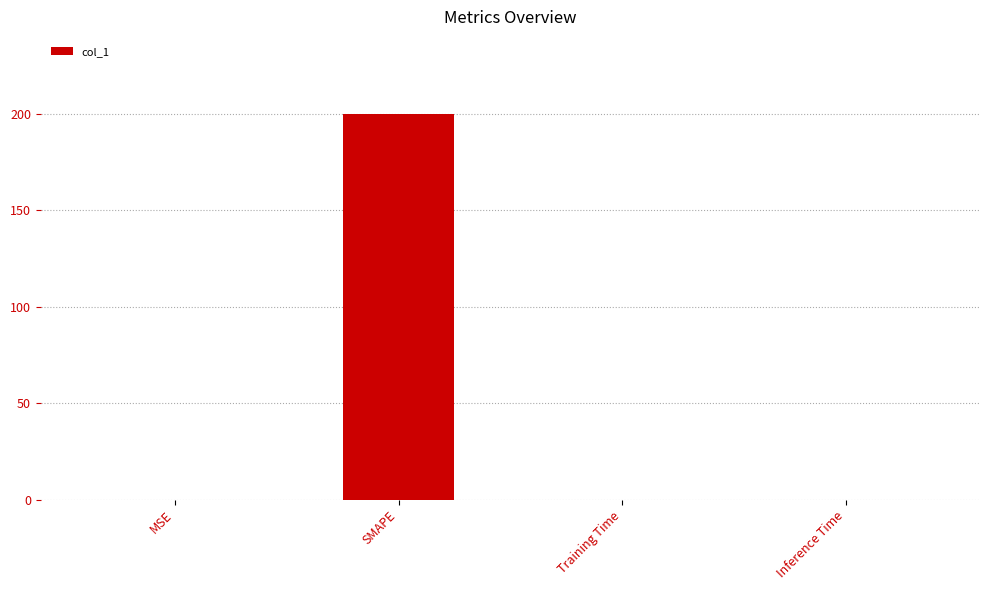

Does the chart contain stacked bars?

No